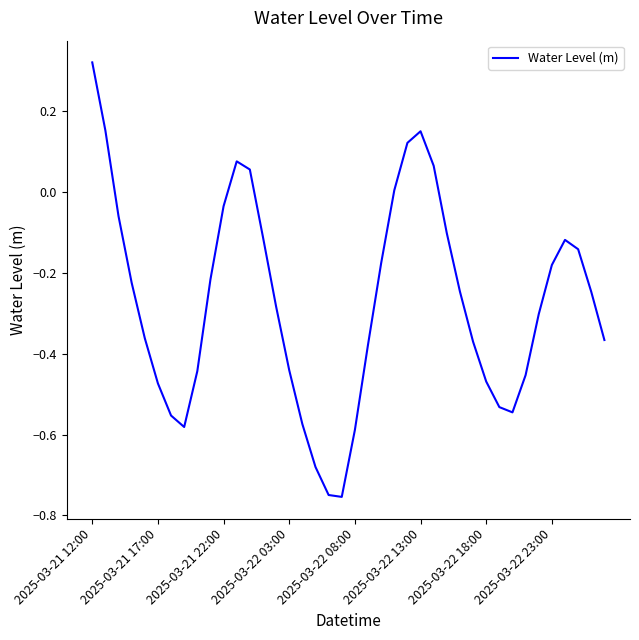

How many lines are shown in the chart?

1